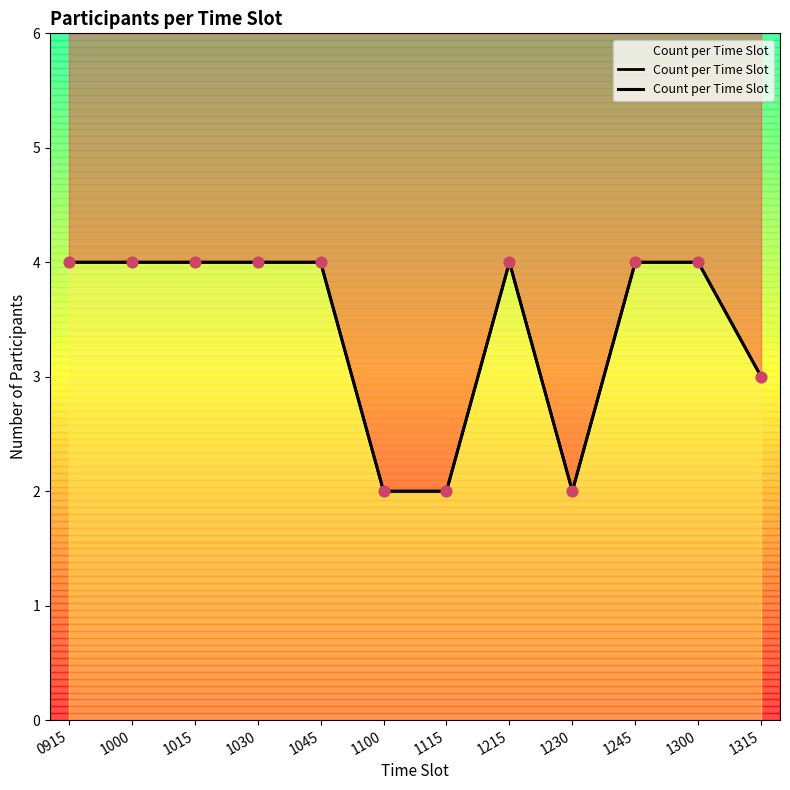

What is the change in value from 1000 to 1315?

-1